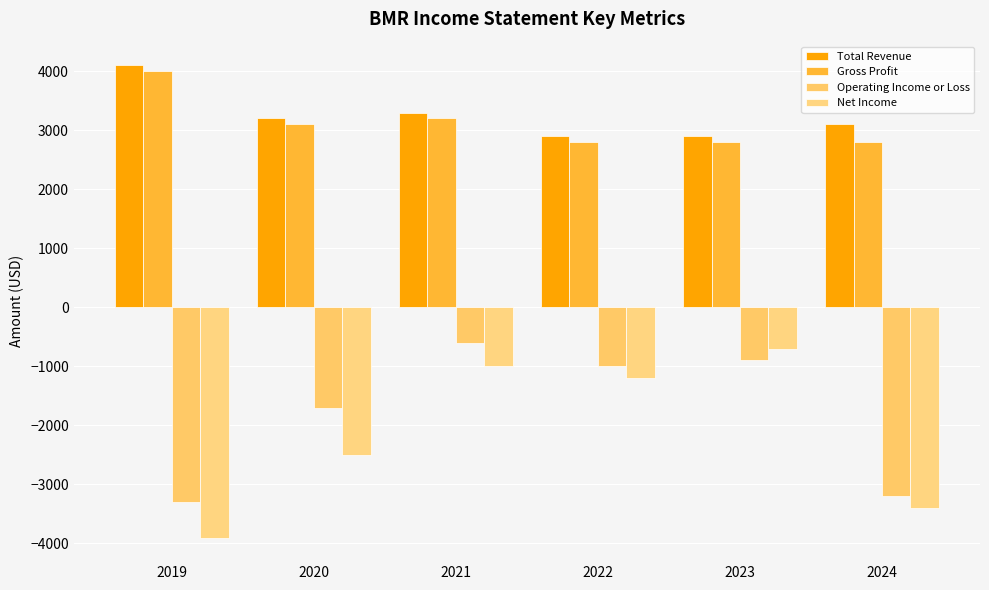

List the labels in order of Operating Income or Loss value, smallest first.

2019, 2024, 2020, 2022, 2023, 2021